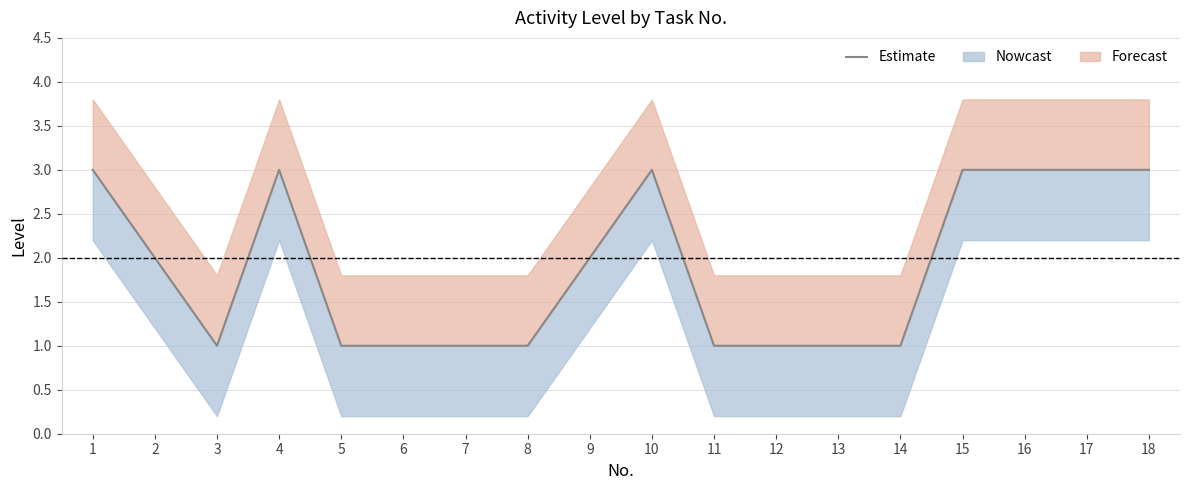

What is the change in value from 12 to 18?

+2